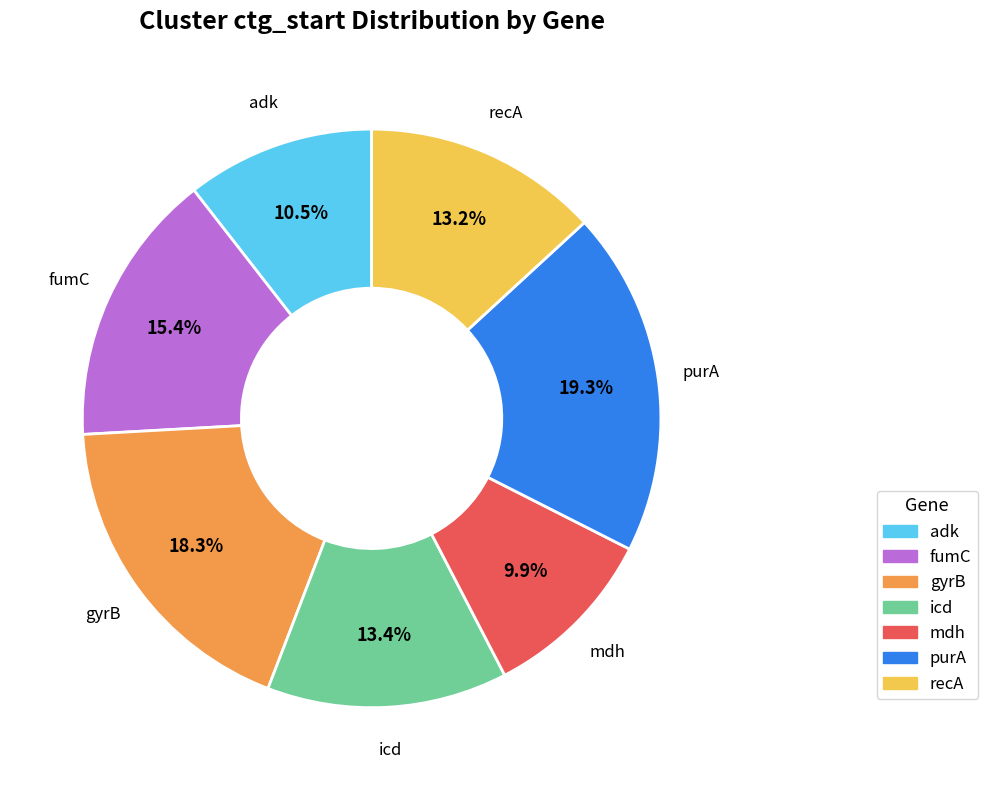

Is the sum of icd and adk greater than half?

No